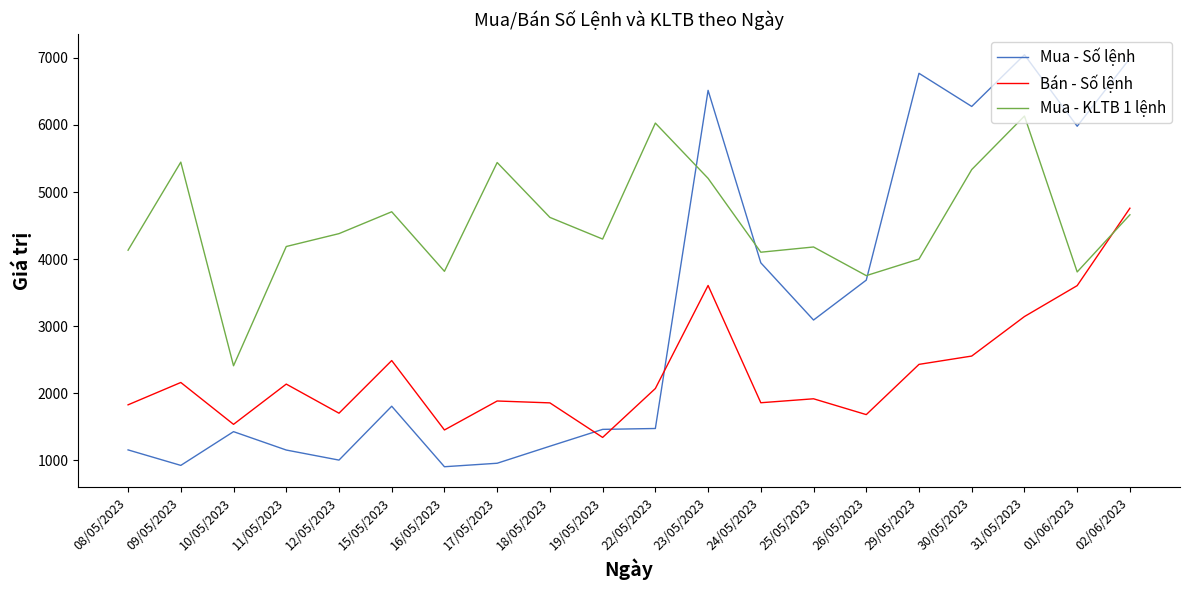

Which series has the largest range (max minus min)?

Mua - Số lệnh